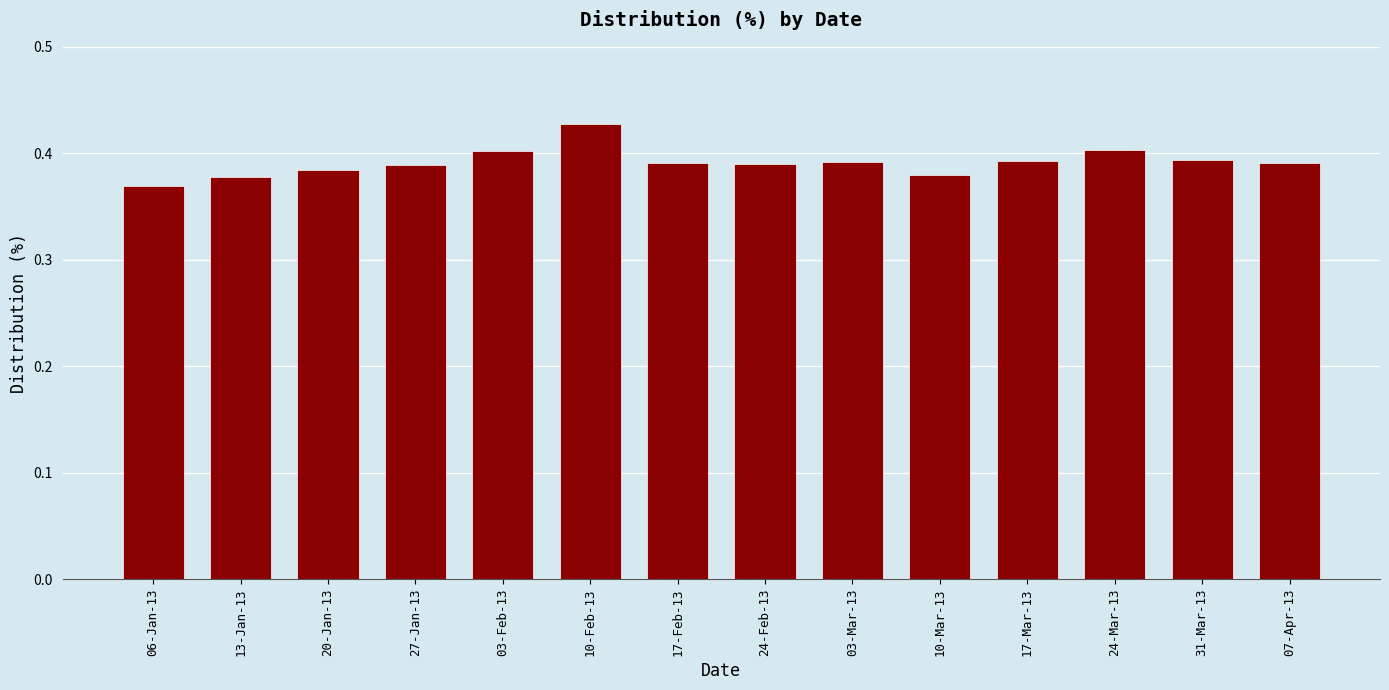

The value at 24-Mar-13 is 0.4. True or false?

True